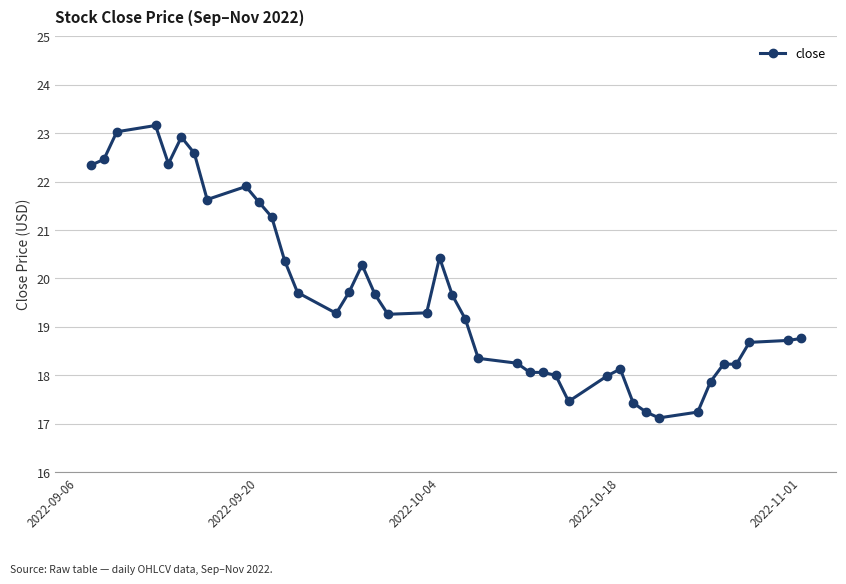

What is the average value?

19.6